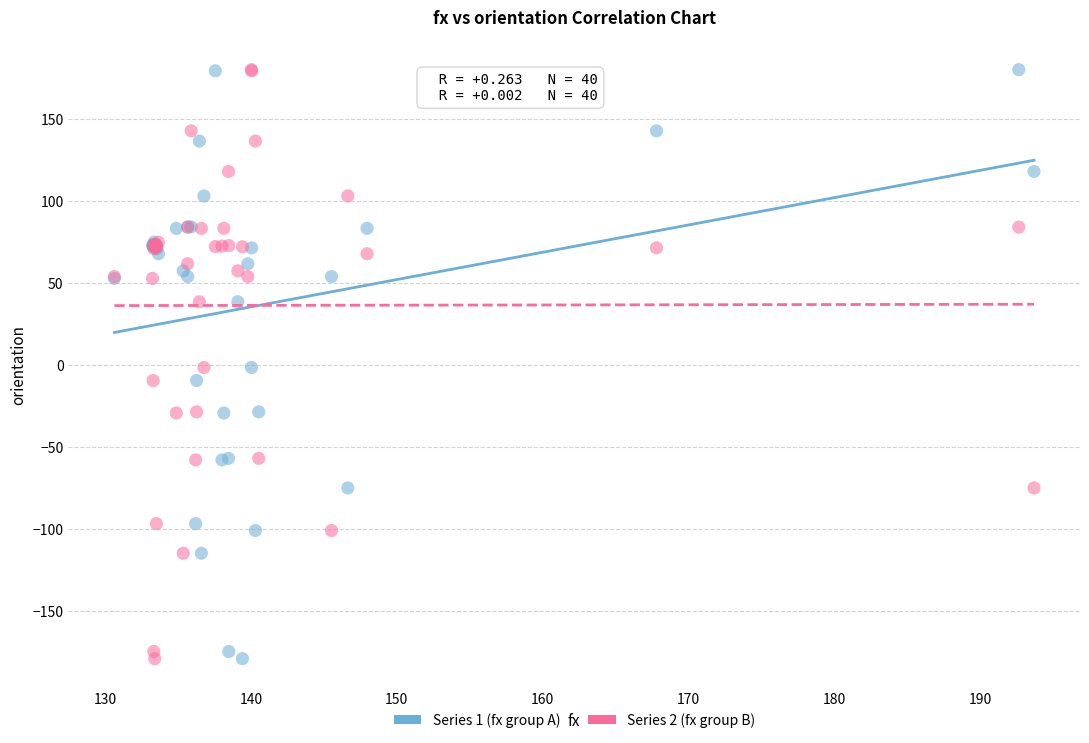

What is the X range (max minus min) for the scatter plot?

63.0